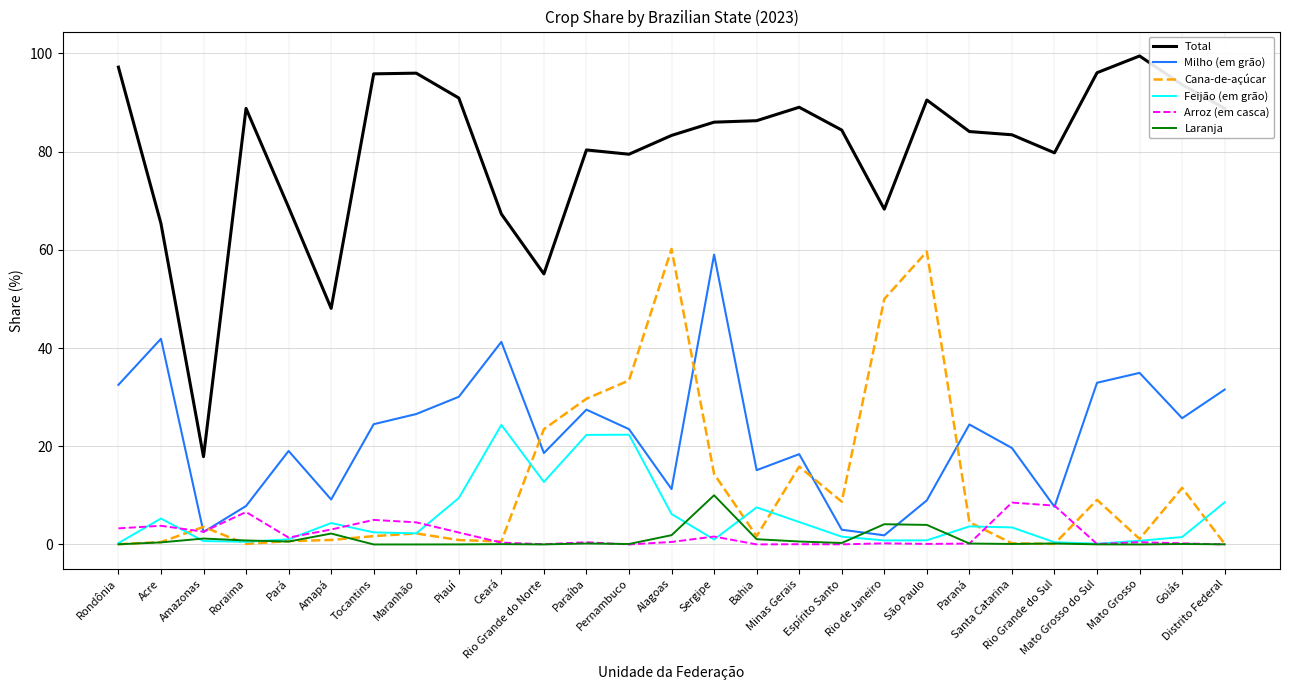

How many interior local peaks does the Milho (em grão) series have?

8